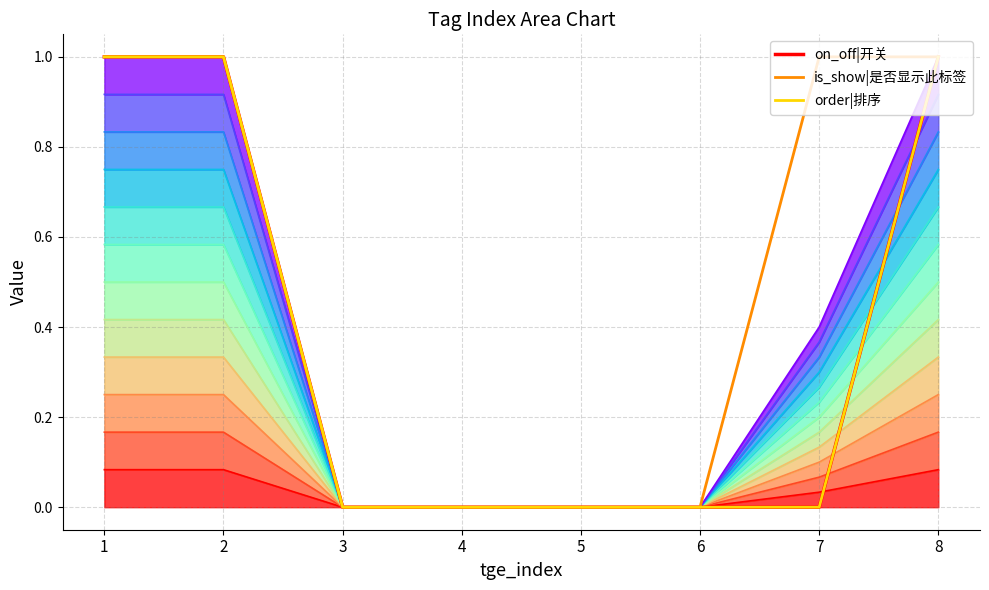

True or false: is_show|是否显示此标签 and level_0 cross at least once.

False